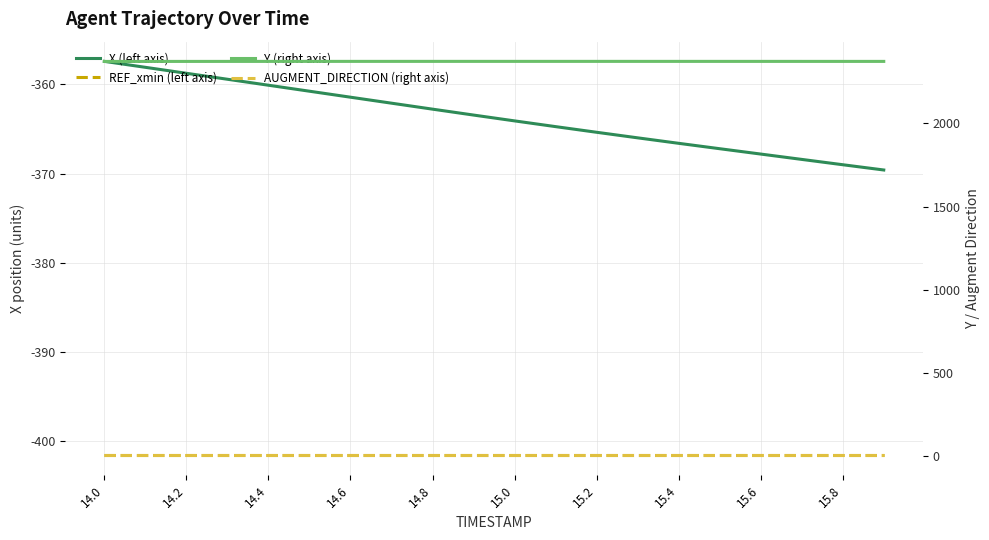

True or false: REF_xmin (left axis) and X (left axis) cross at least once.

False